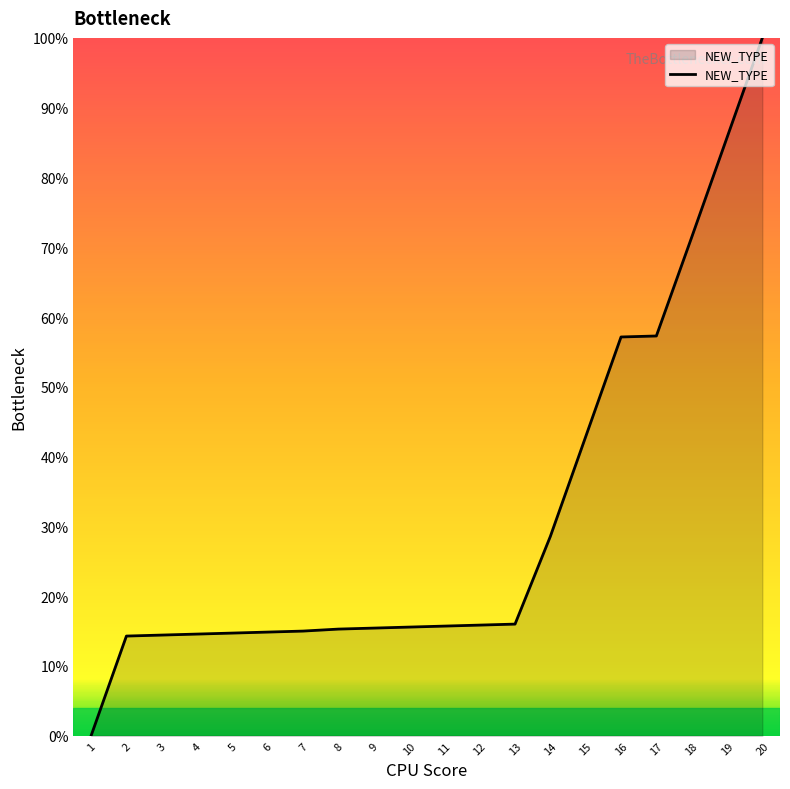

What is the difference between the values at 9 and 16?

41.7